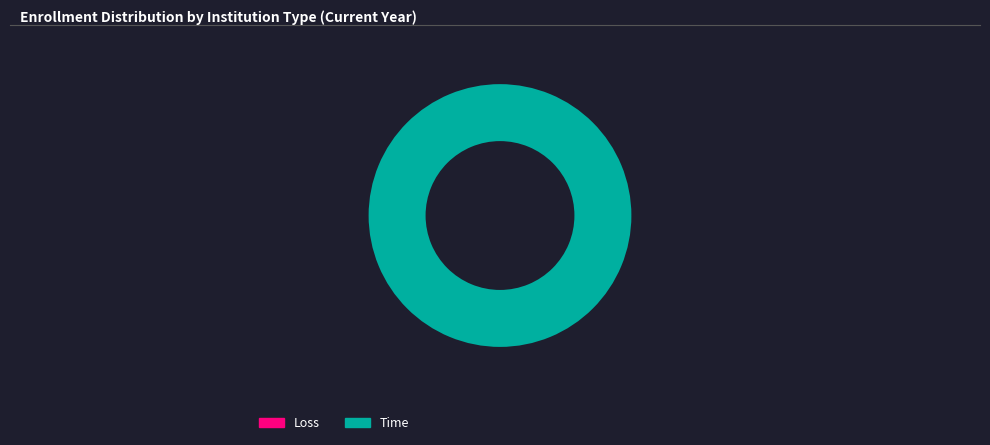

What percentage is the Time slice, to the nearest percent?

100%